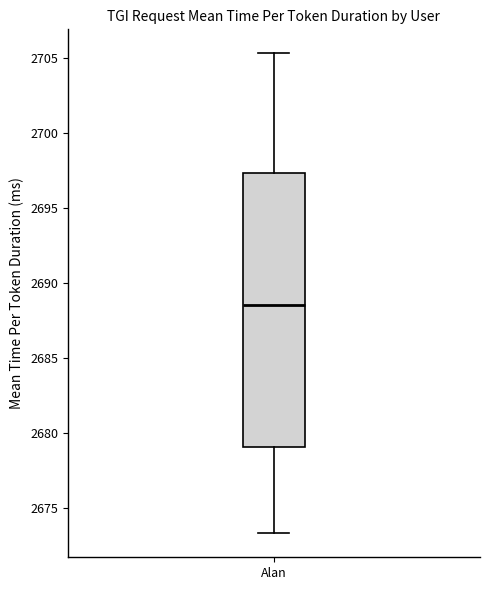

Where does the upper whisker of the box for Alan end on the y-axis? The values are not printed on the chart, so give them approximately, as read against the axis.

2705.5